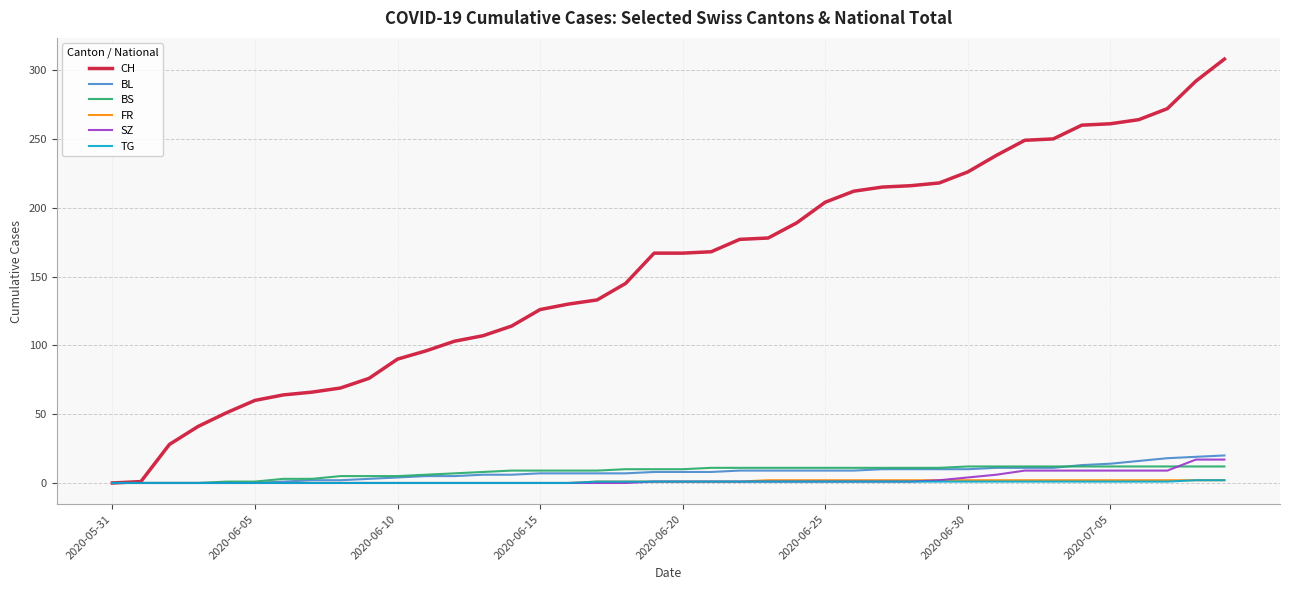

Which series has the largest total across all categories?

CH